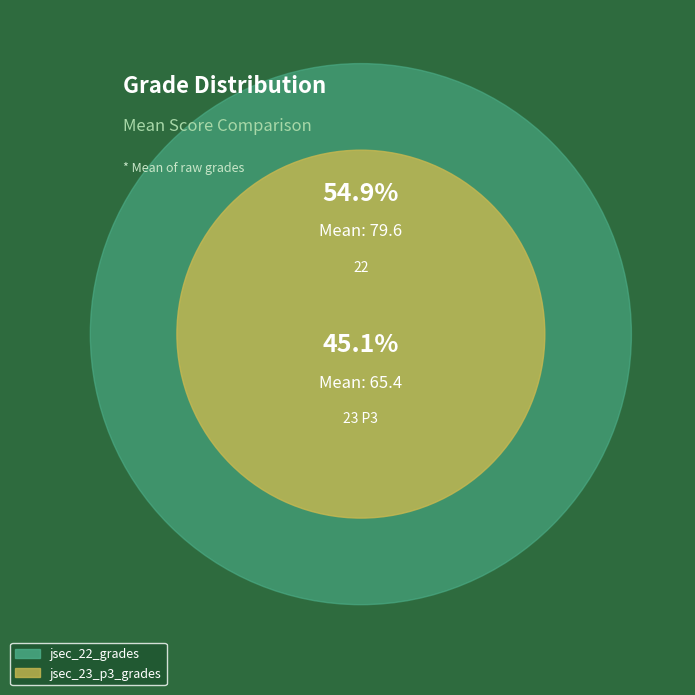

Rank the categories by value from highest to lowest.

jsec_22_grades, jsec_23_p3_grades